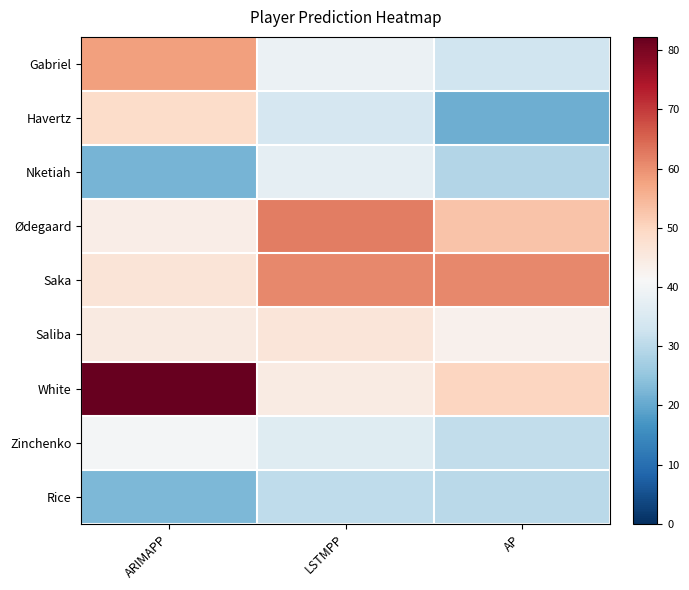

Count the number of data series in this chart.

9